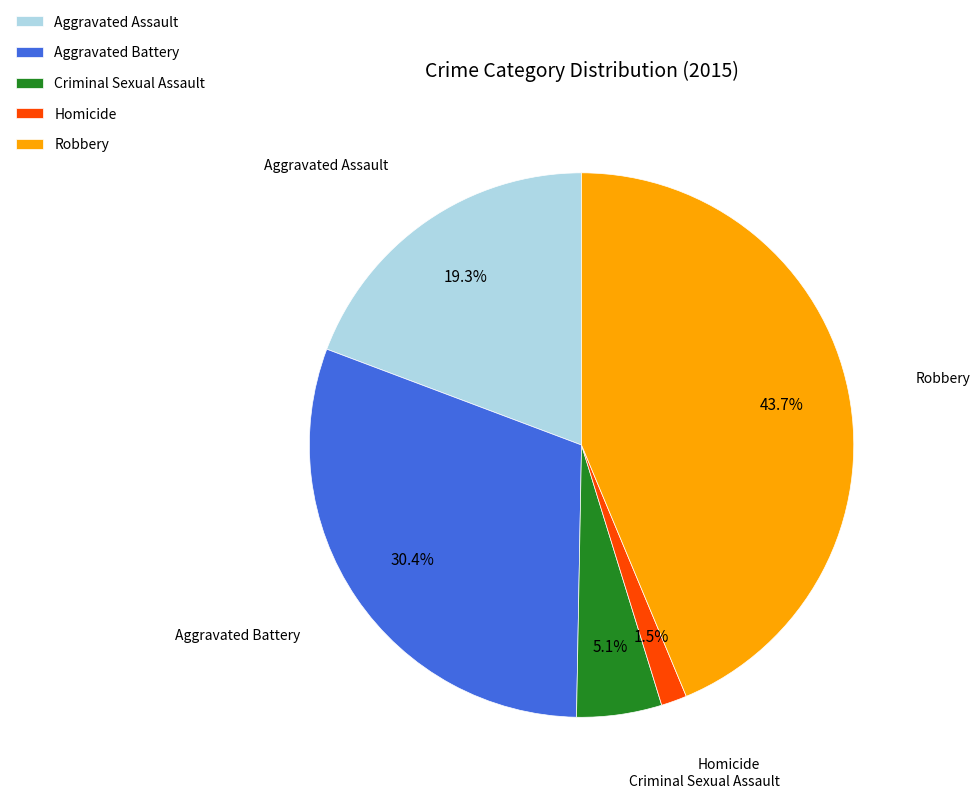

Count the number of slices in the pie.

5